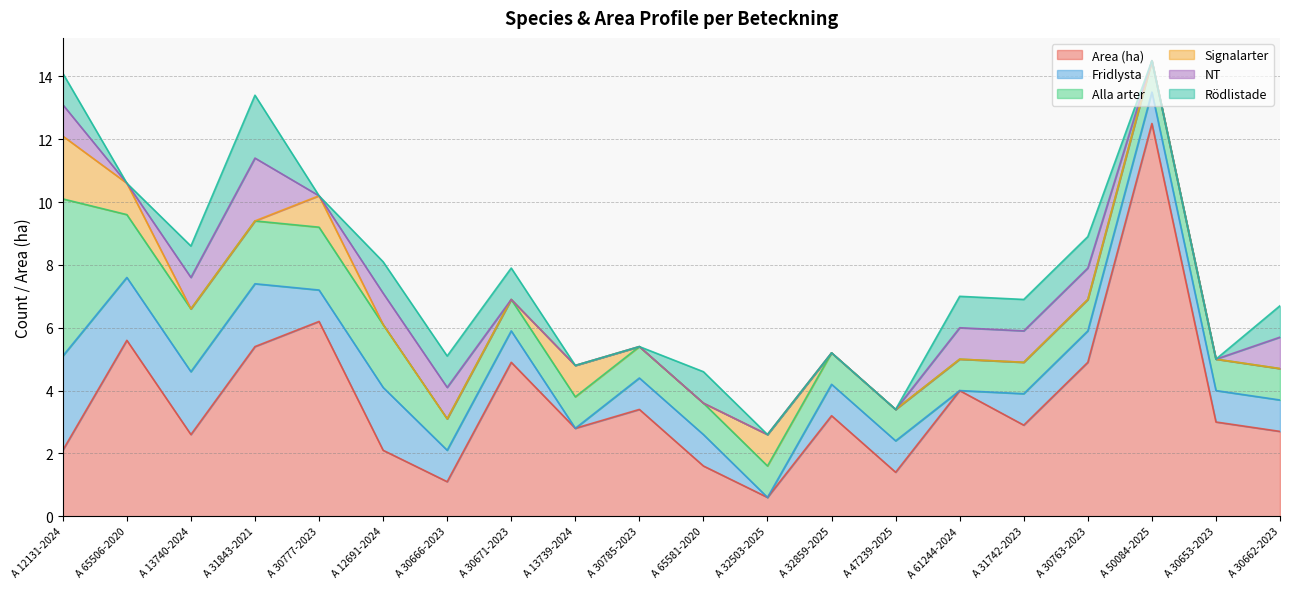

What is the maximum value for Area (ha)?

12.5